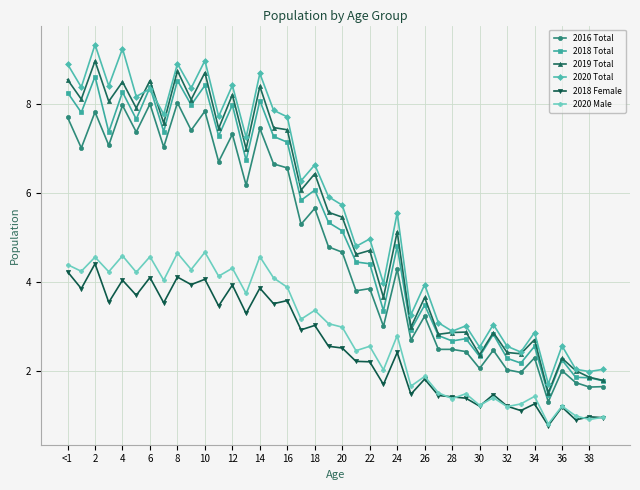

Does the chart have visible grid lines?

Yes